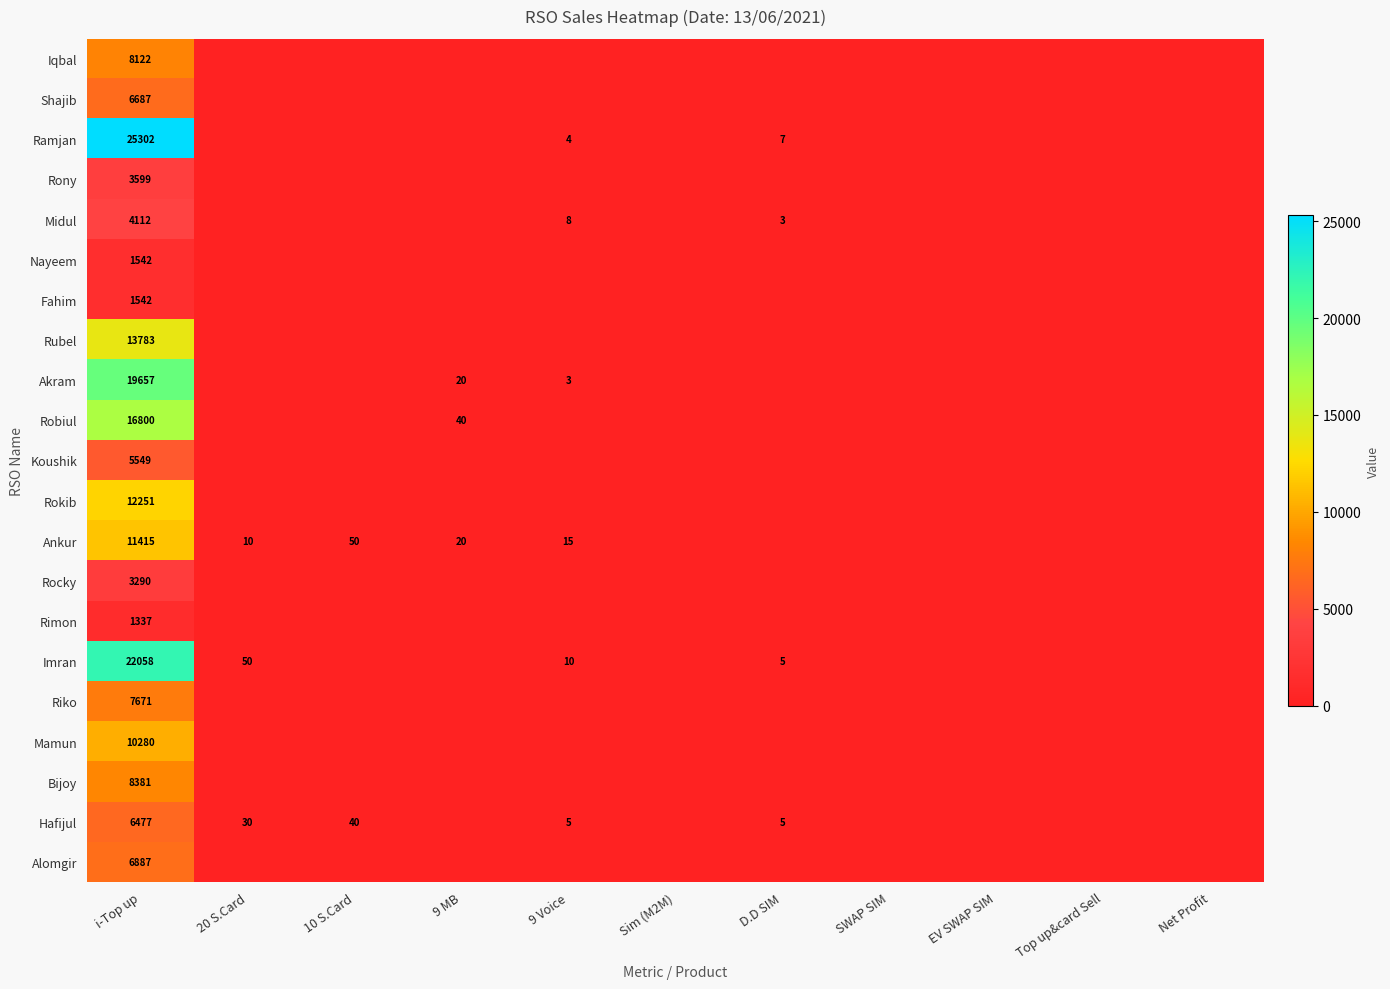

Count the number of data series in this chart.

21